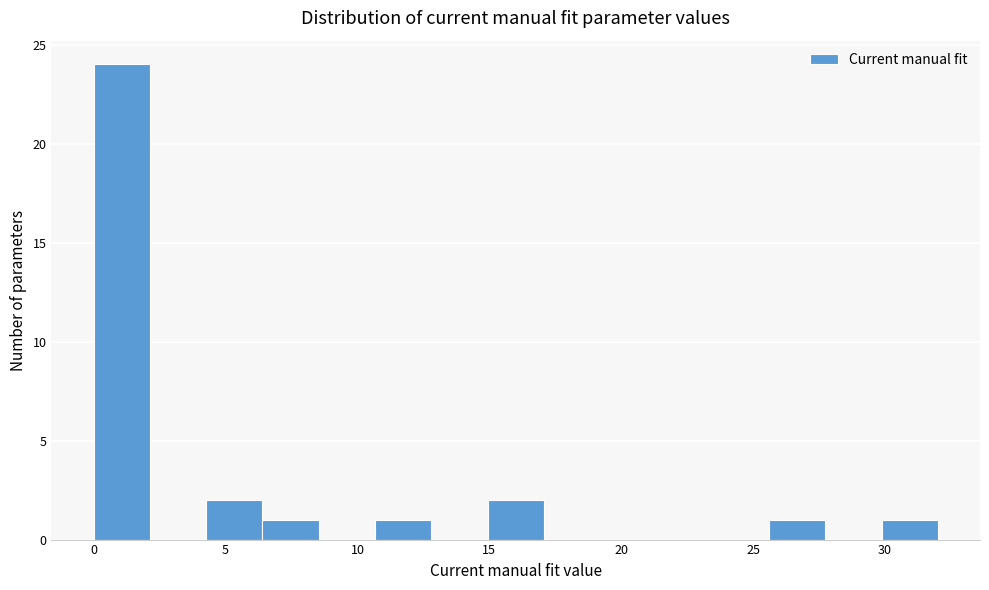

Reading left to right, list every bar in this chart as the range it spans on the x-axis followed by its height. Neither the bar edges nor the heights are printed on the chart, so give them approximately, as read against the axes.

0.0 to 2.0: 24
2.0 to 4.5: 0
4.5 to 6.5: 2
6.5 to 8.5: 1
8.5 to 10.5: 0
10.5 to 13.0: 1
13.0 to 15.0: 0
15.0 to 17.0: 2
17.0 to 19.0: 0
19.0 to 21.5: 0
21.5 to 23.5: 0
23.5 to 25.5: 0
25.5 to 27.5: 1
27.5 to 30.0: 0
30.0 to 32.0: 1